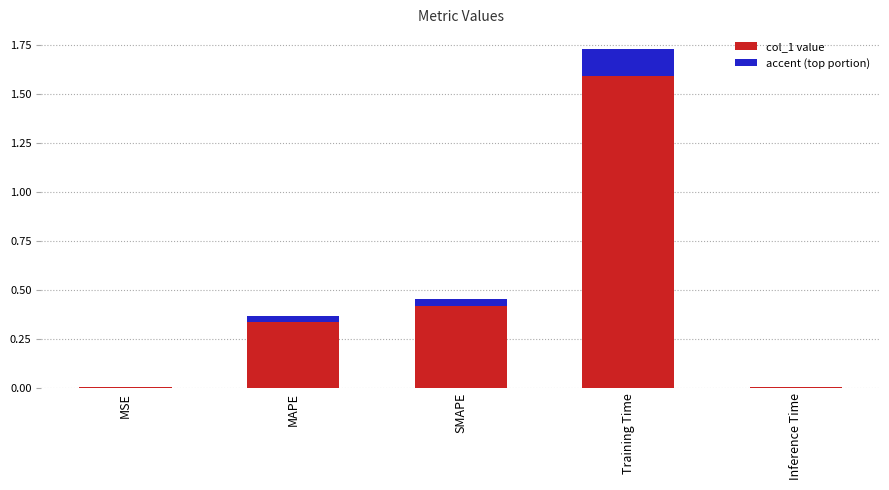

True or false: the data shows 0.2 at SMAPE.

False